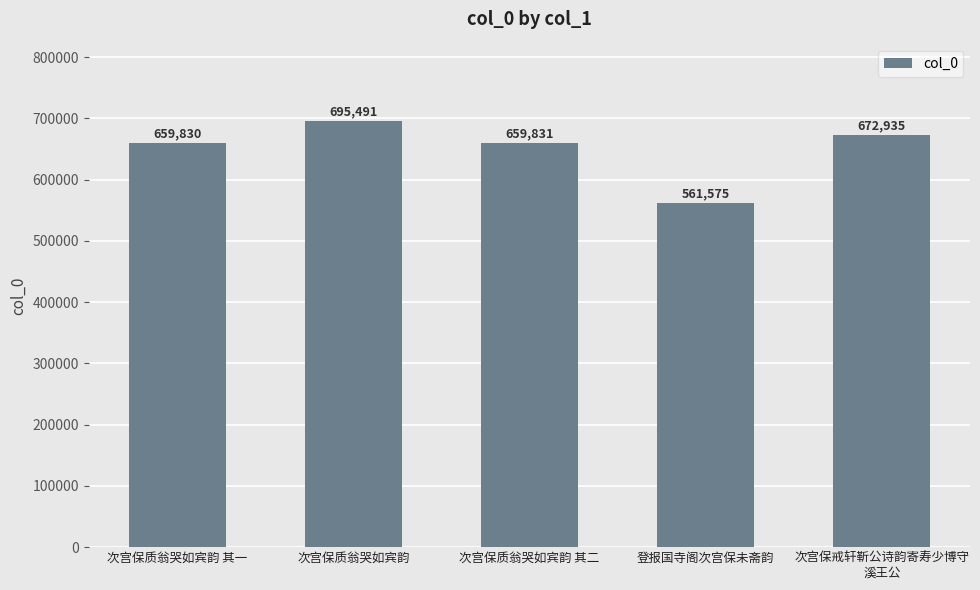

List the labels in order of value, smallest first.

登报国寺阁次宫保未斋韵, 次宫保质翁哭如宾韵 其一, 次宫保质翁哭如宾韵 其二, 次宫保戒轩靳公诗韵寄寿少博守
溪王公, 次宫保质翁哭如宾韵